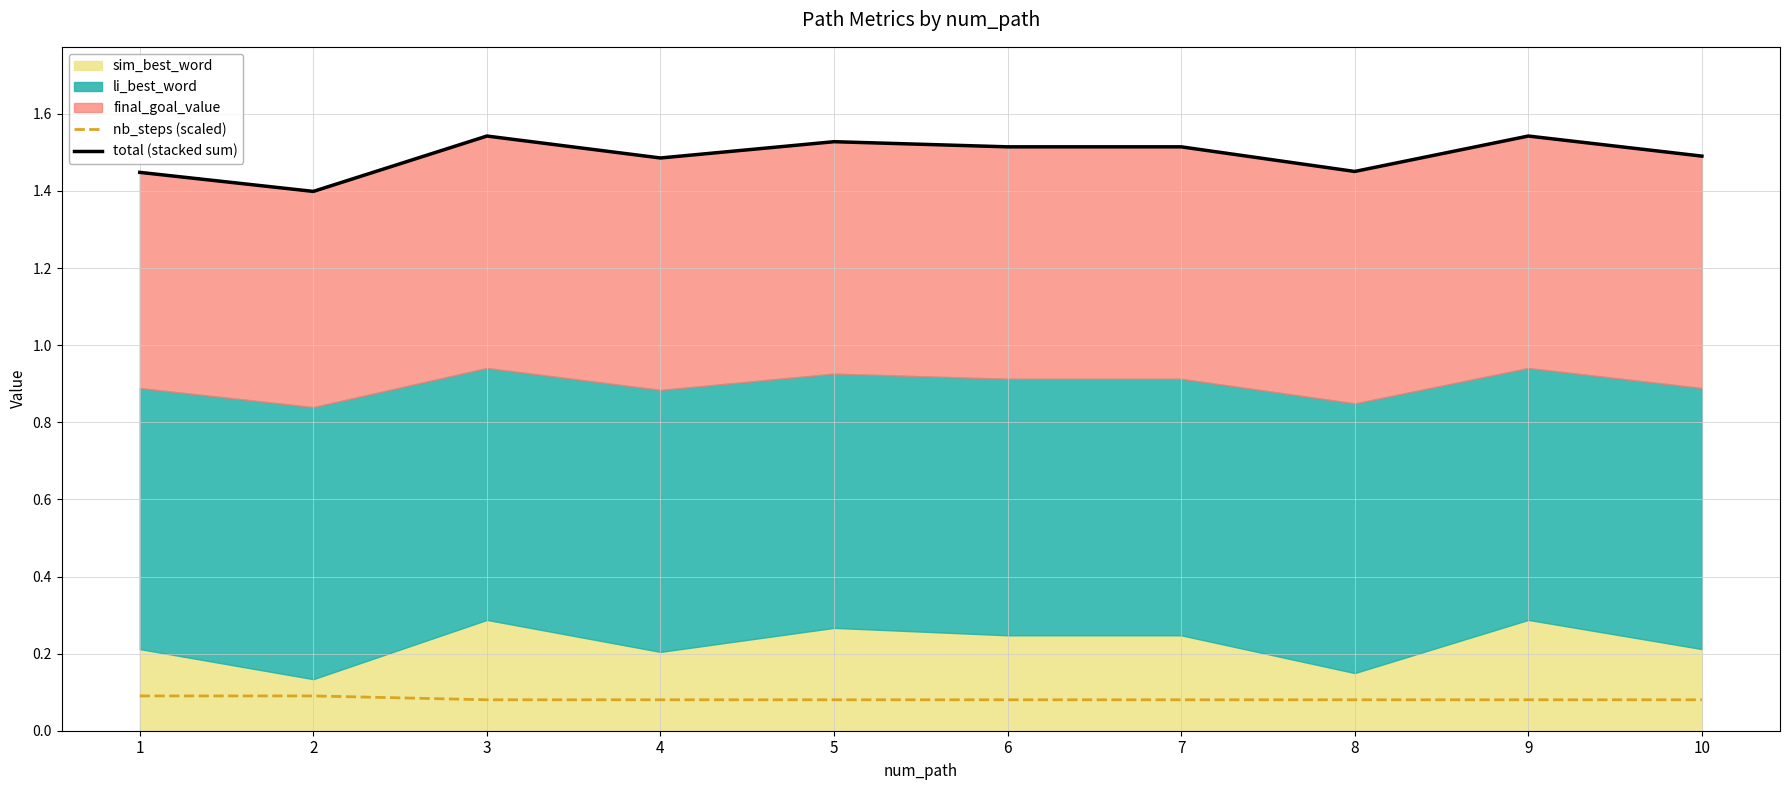

Is it true that nb_steps (scaled) equals 0.1 at 2?

True